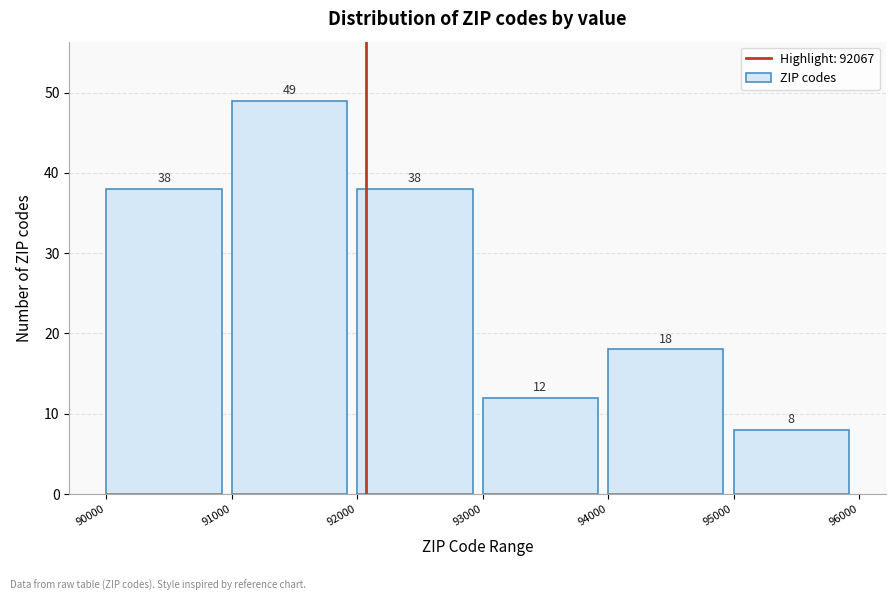

How tall is the bar that spans 91000 to 92000 on the x-axis?

49